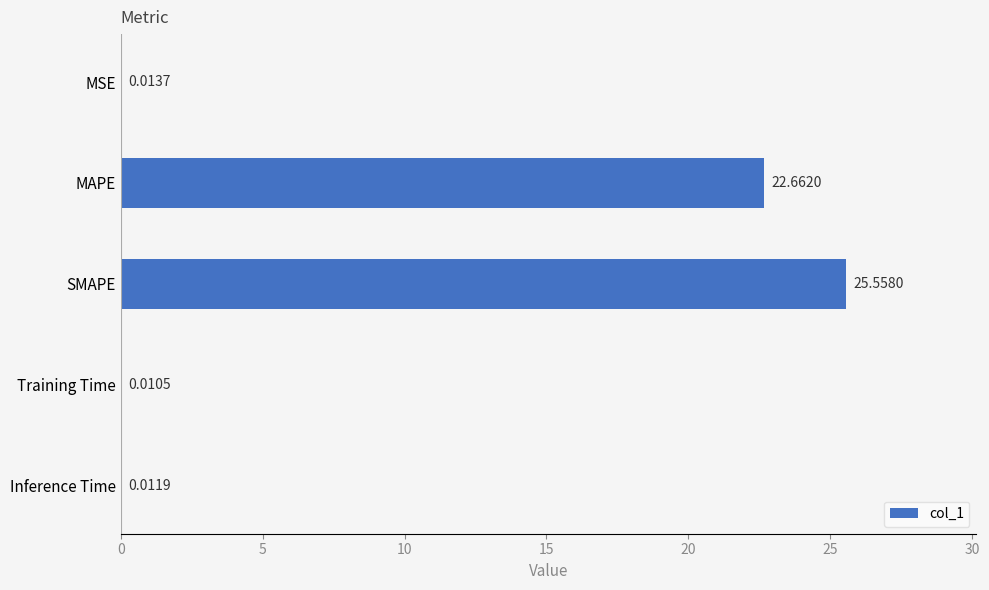

At which label is the value closest to 12?

MAPE